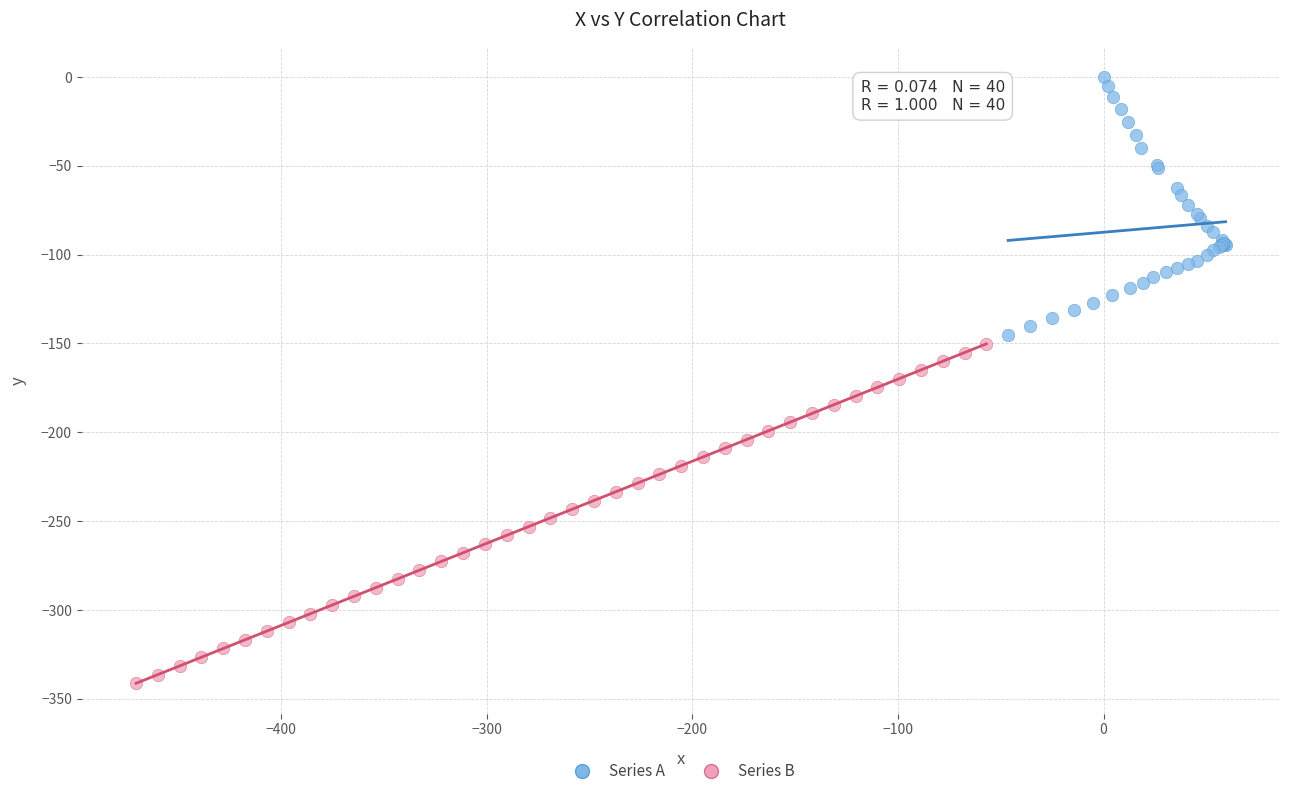

Which series contains the lowest Y value?

Series B